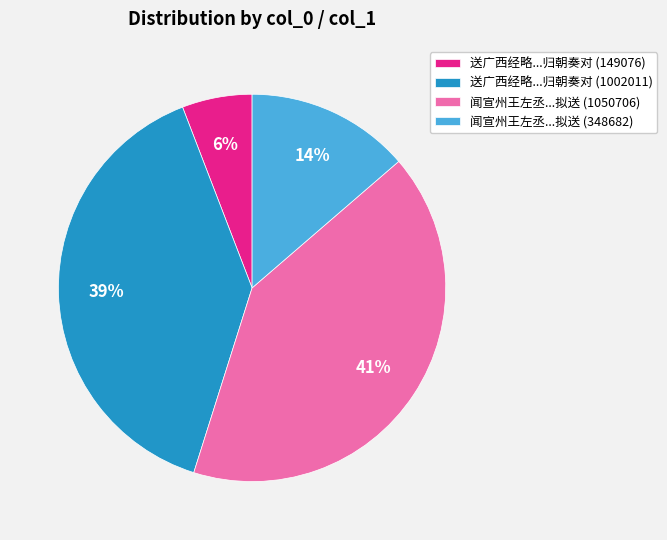

Is there a majority slice in this chart?

No